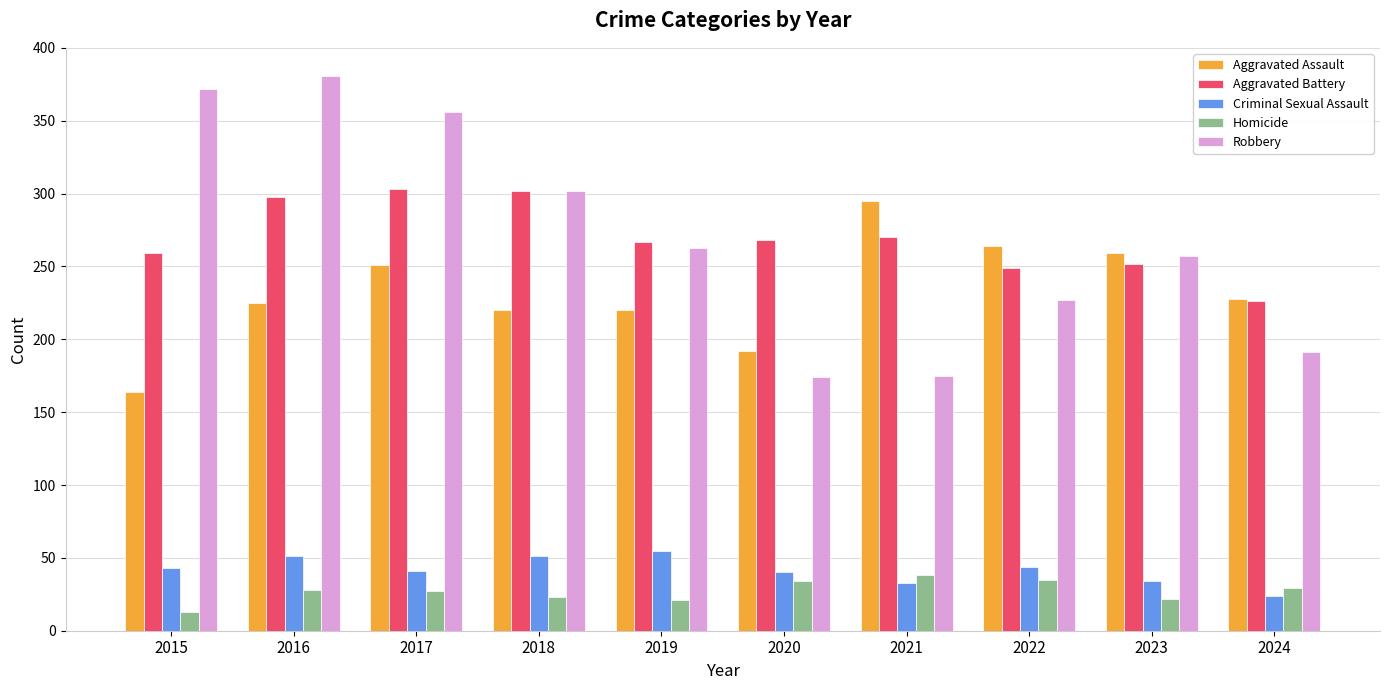

Which category has the highest value in the Aggravated Assault series?

2021